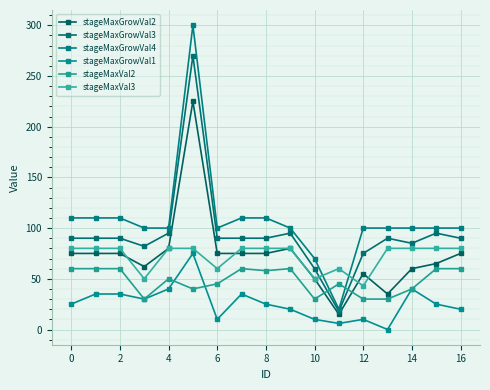

What is the value of the stageMaxGrowVal3 point at the 14th from the left?

90